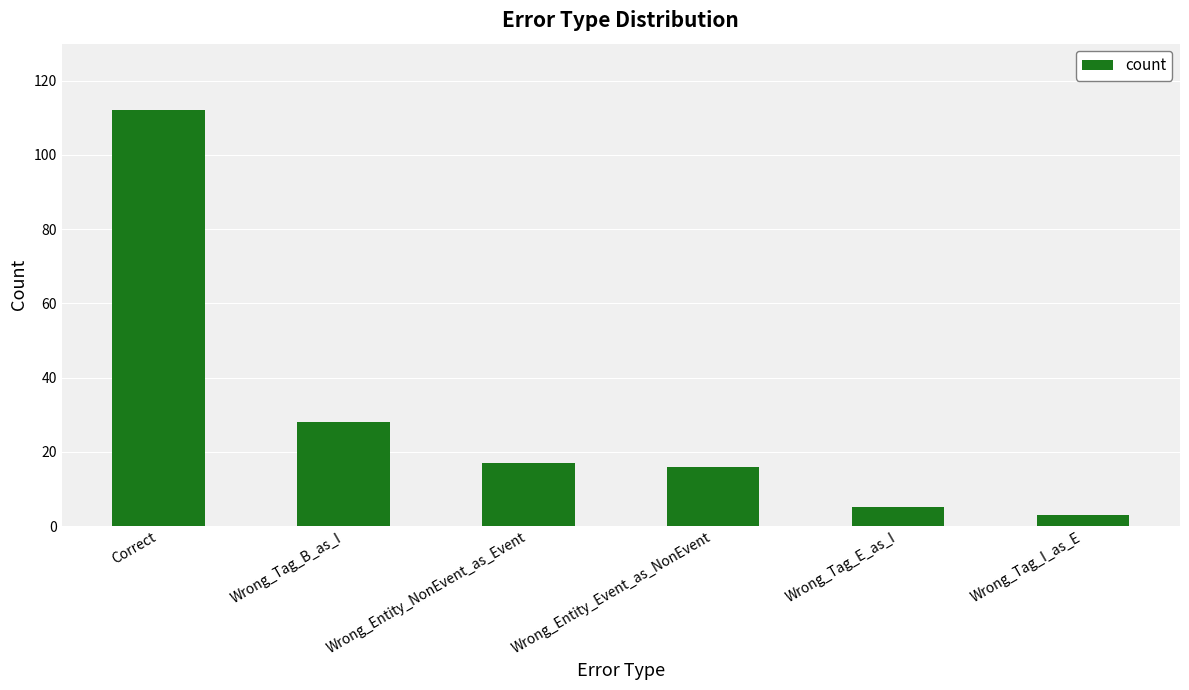

What is the average value?

30